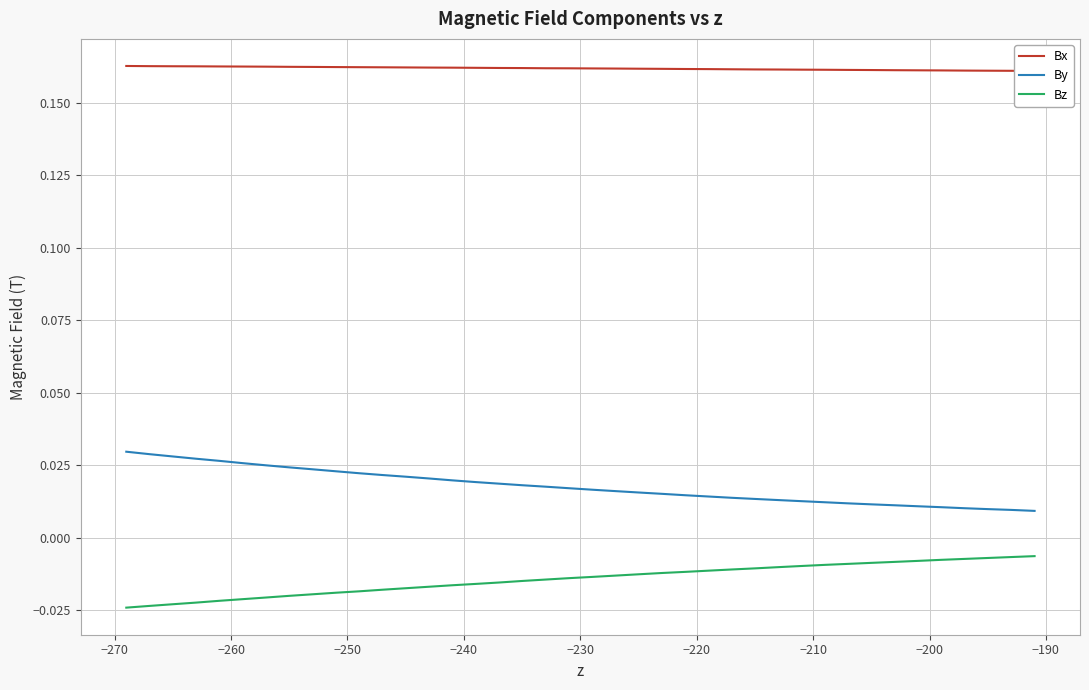

True or false: Bz and By cross at least once.

False